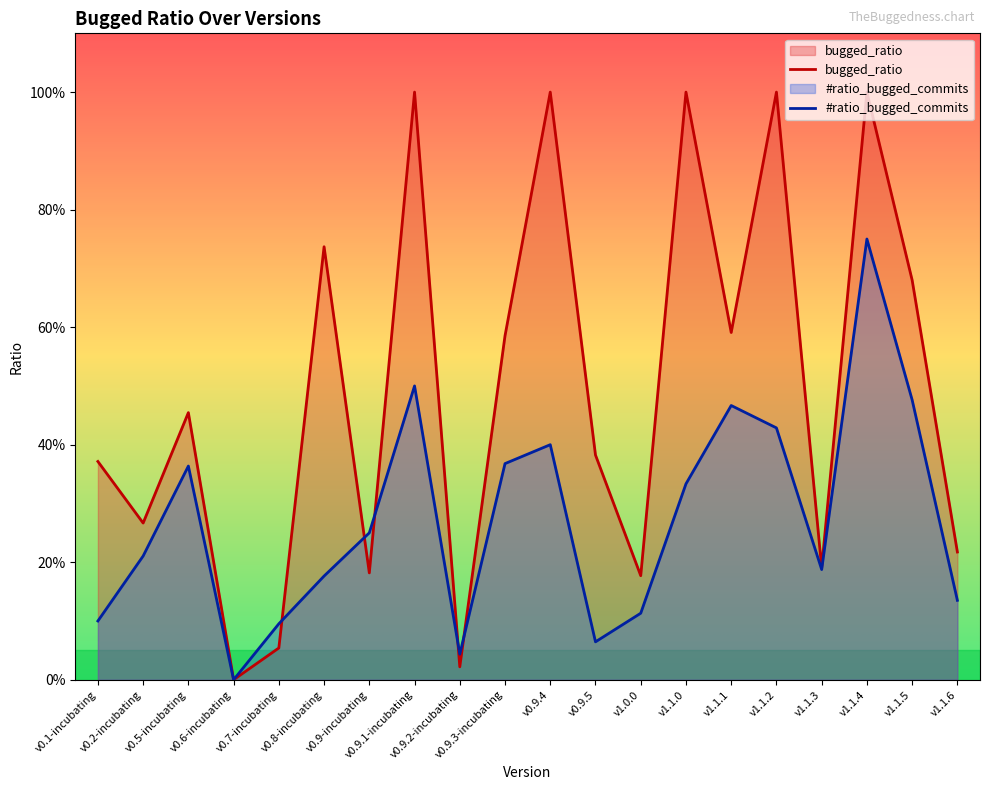

What position from the left is v1.1.1?

15